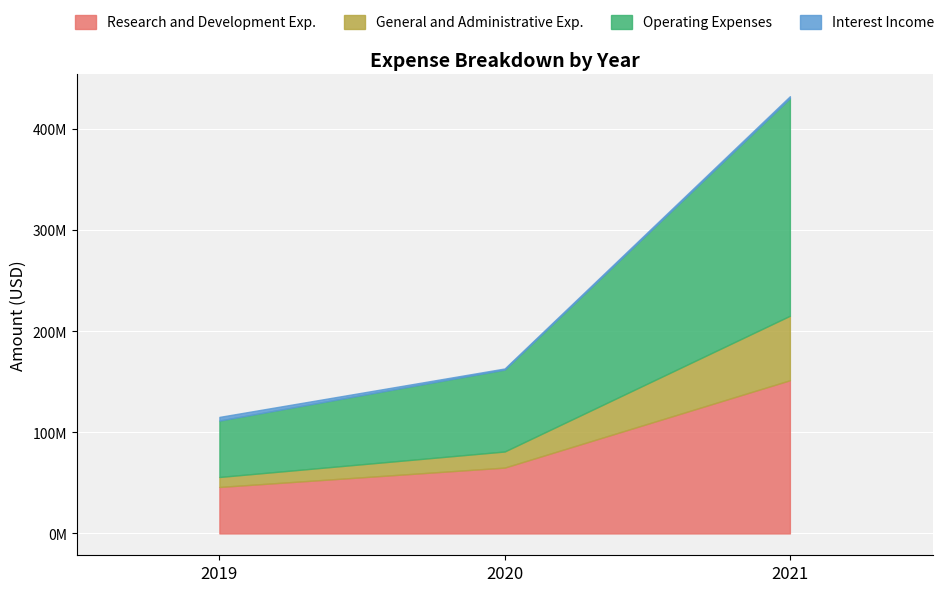

Which series has the widest spread of values?

Operating Expenses